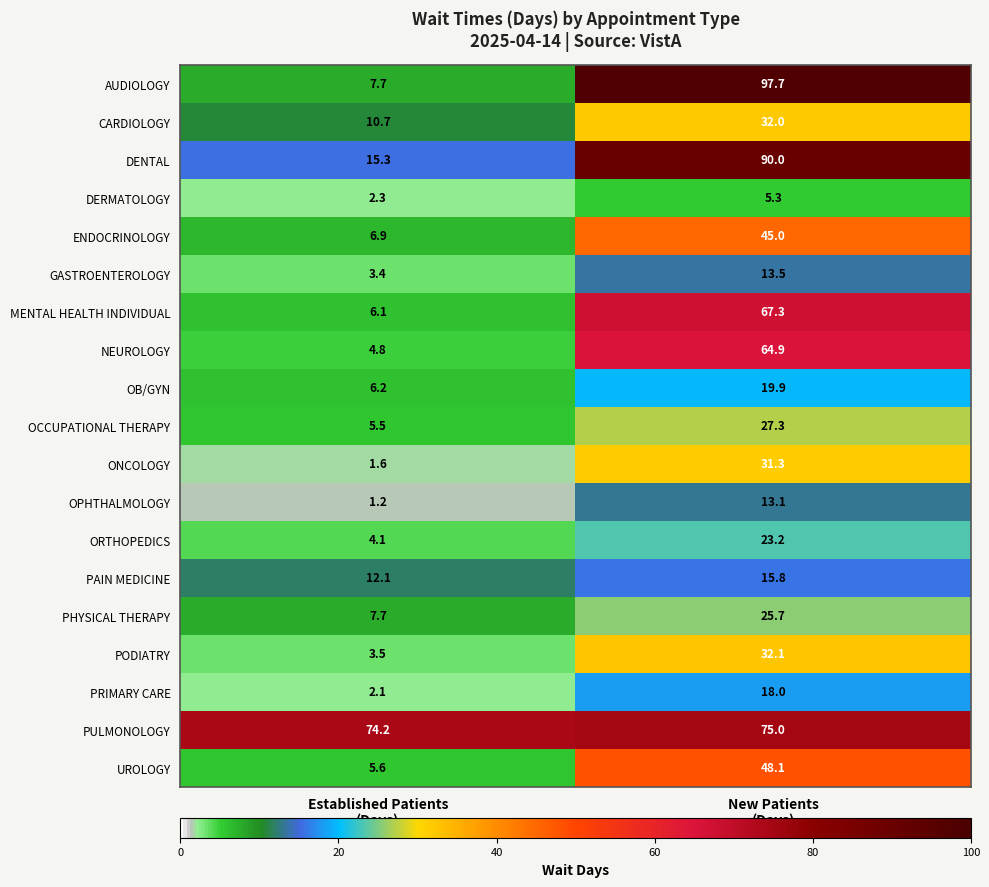

What is the sum of all OCCUPATIONAL THERAPY values?

32.8